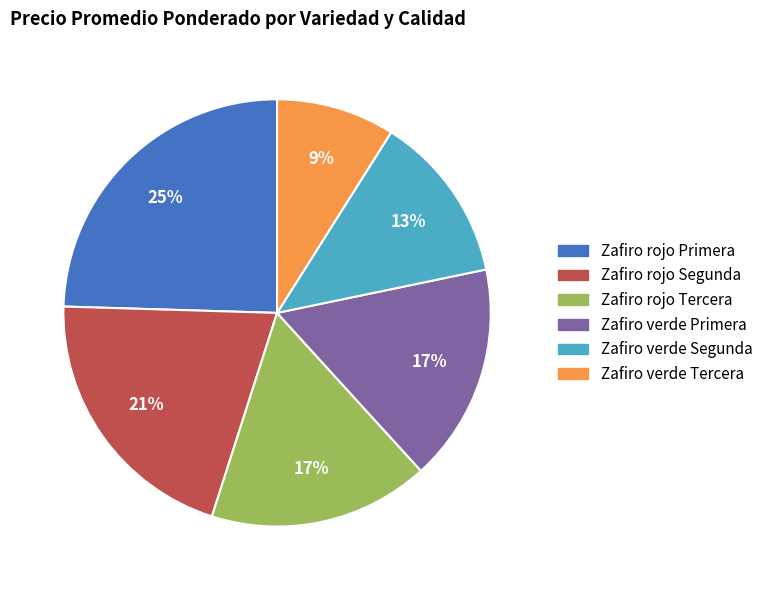

What is the smallest slice in the pie chart?

Zafiro verde Tercera